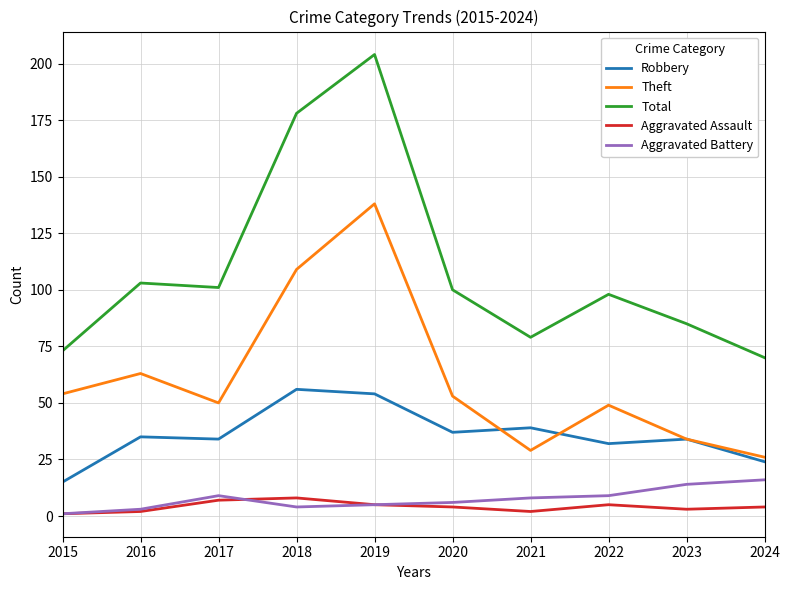

Which series has the largest total across all categories?

Total